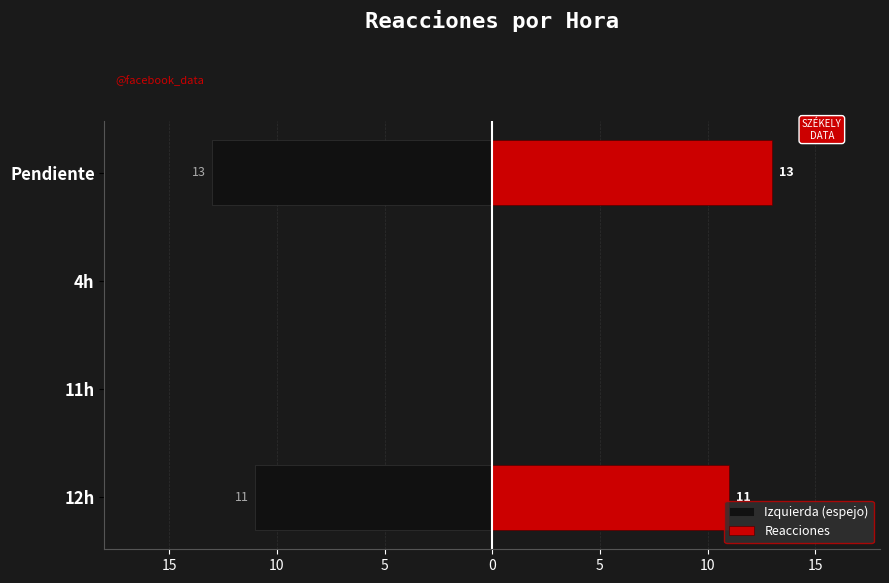

What are all the series names shown in the legend?

Izquierda (espejo), Reacciones